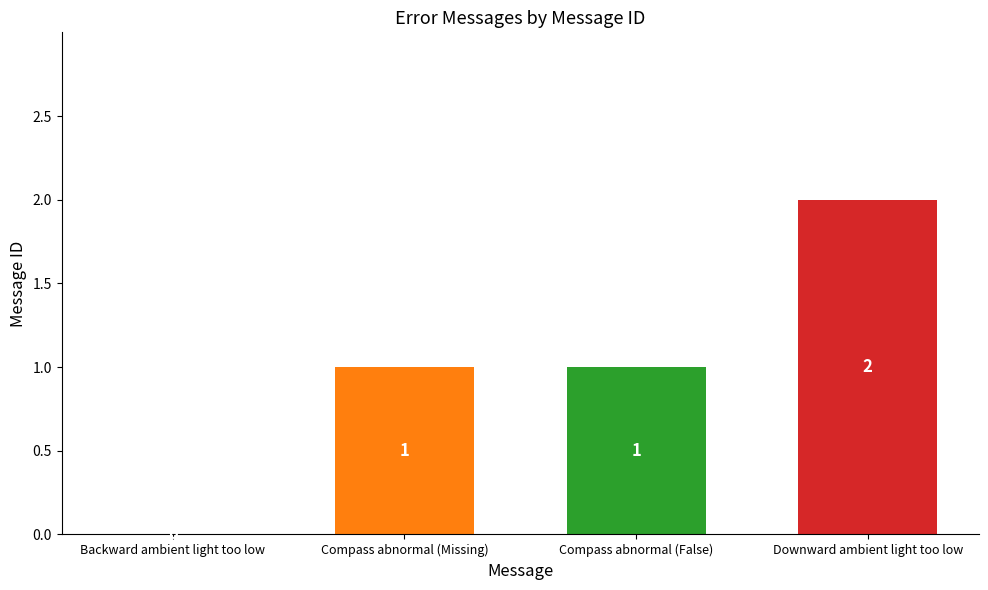

Are the bars horizontal?

No